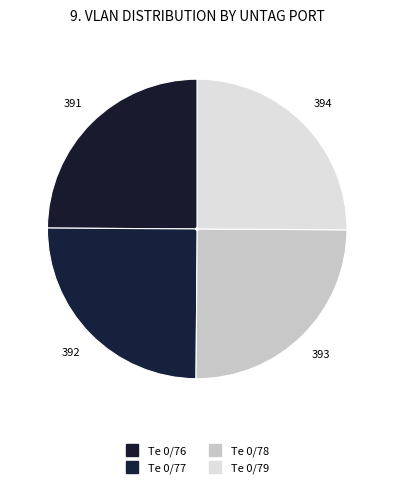

How many segments does this pie chart have?

4